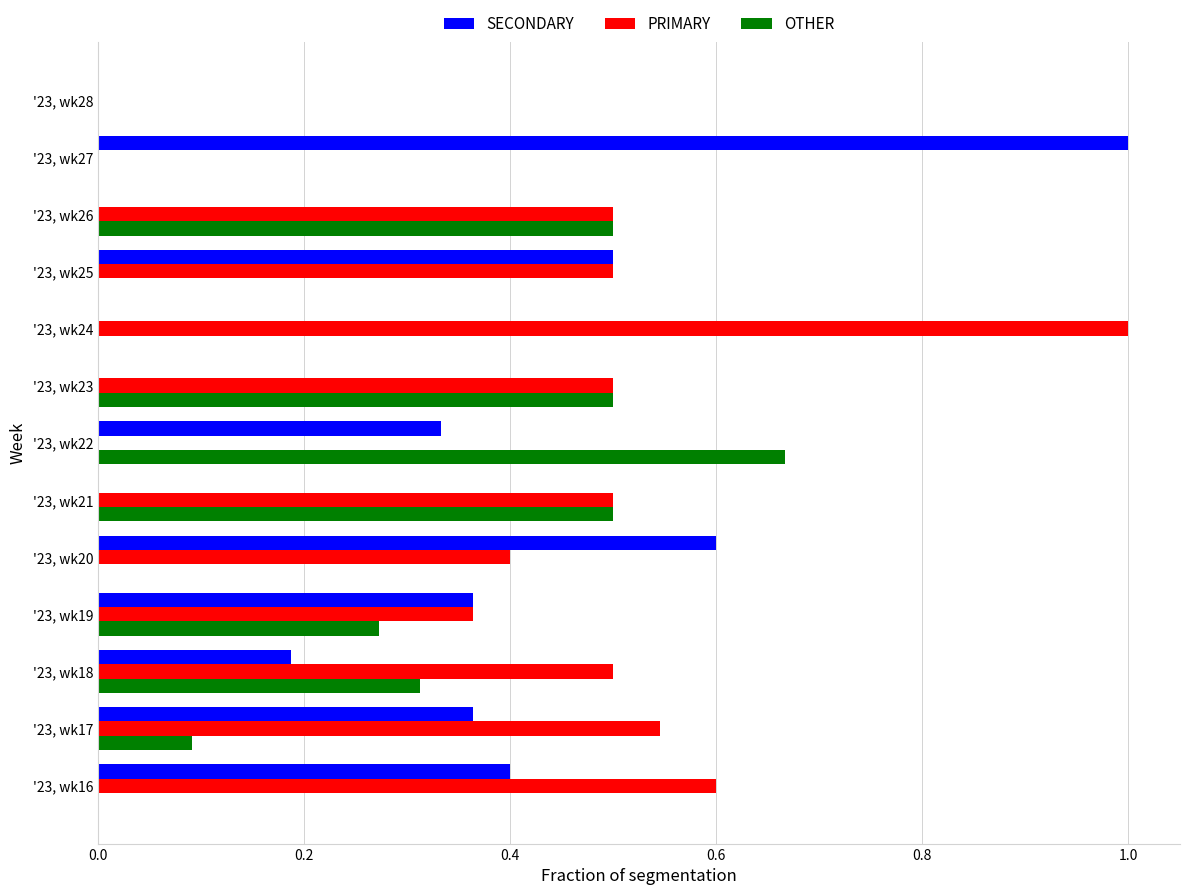

The value of SECONDARY at '23, wk28 is 0.3. True or false?

False